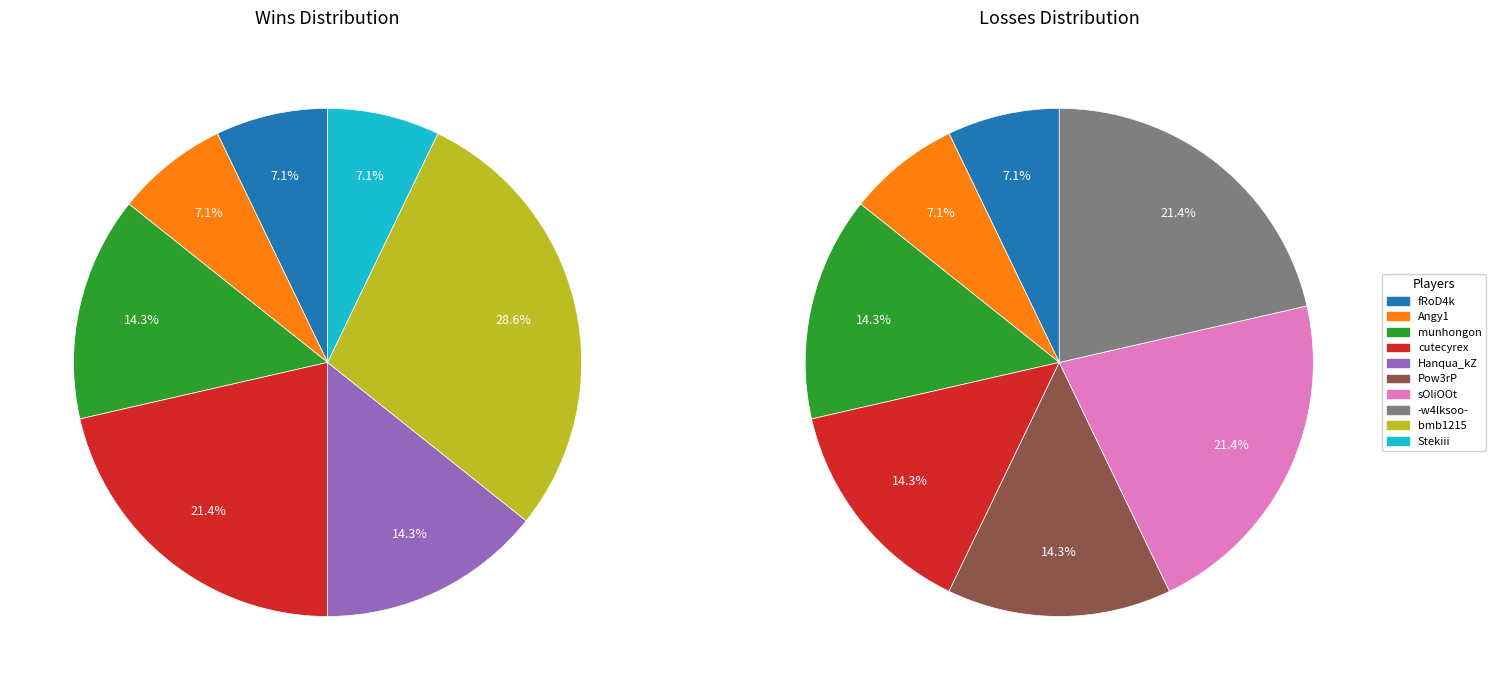

To the nearest percent, what portion does 5 represent?

7%